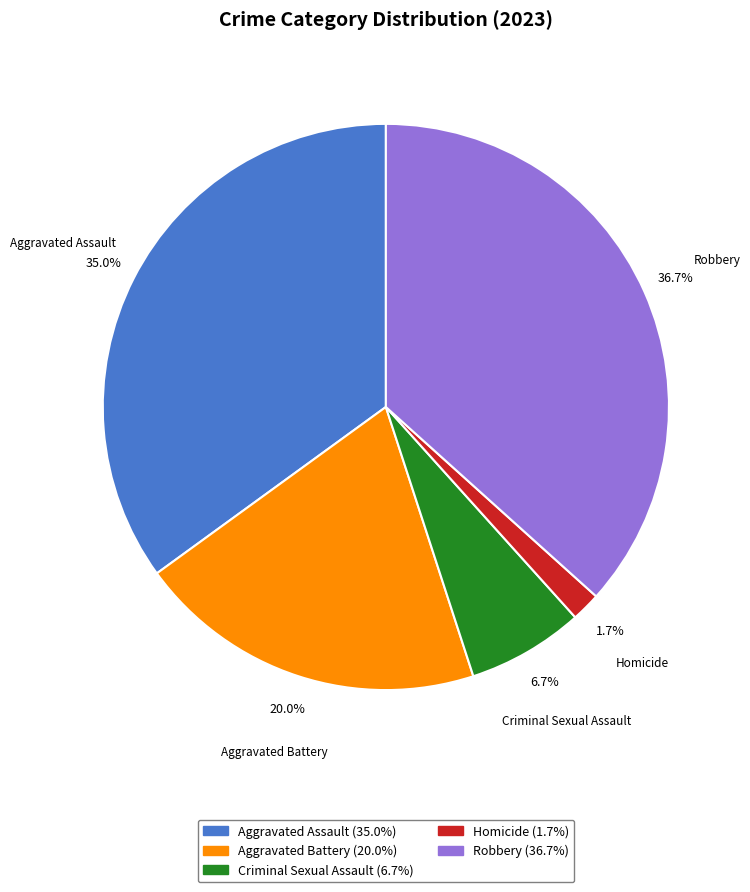

To the nearest percent, what is the difference between the Aggravated Battery and Aggravated Assault slice percentages?

15%